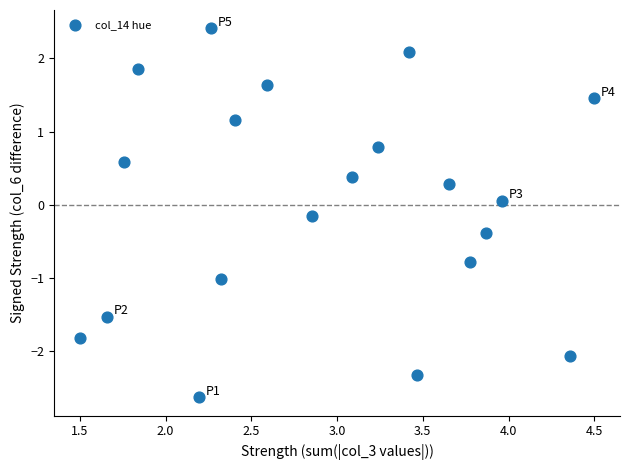

What is the range of X values (max minus min)?

3.0